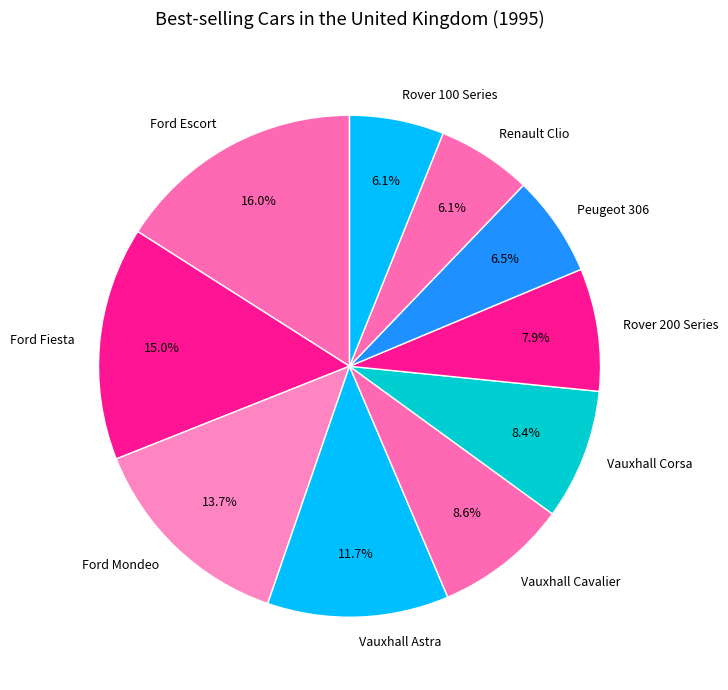

What percentage is the Rover 200 Series slice, to the nearest percent?

8%